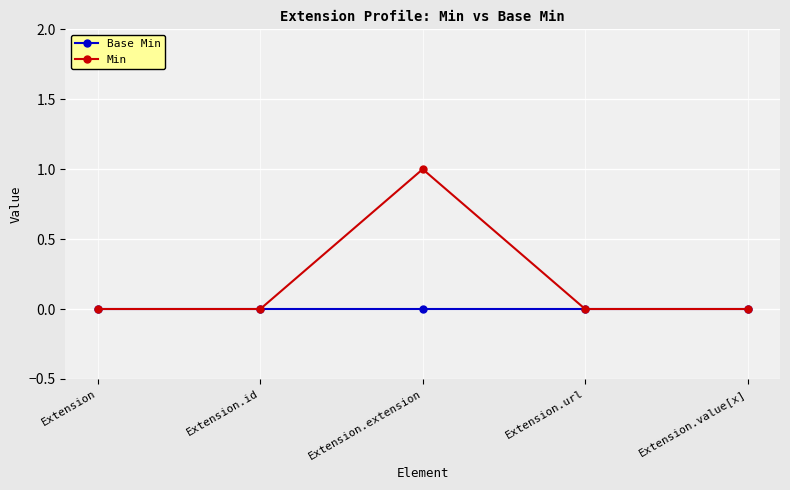

Is the value of Base Min at Extension.extension greater than the value of Min at Extension.extension?

No